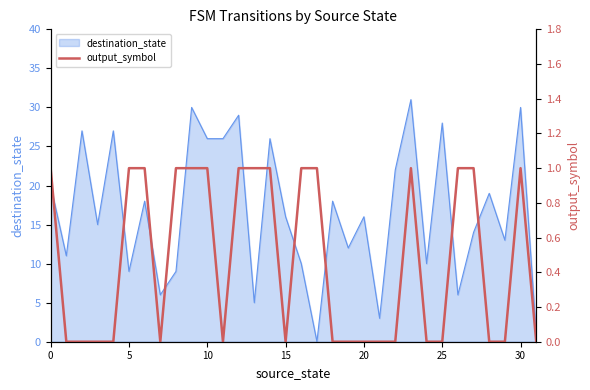

Does the chart have visible grid lines?

No